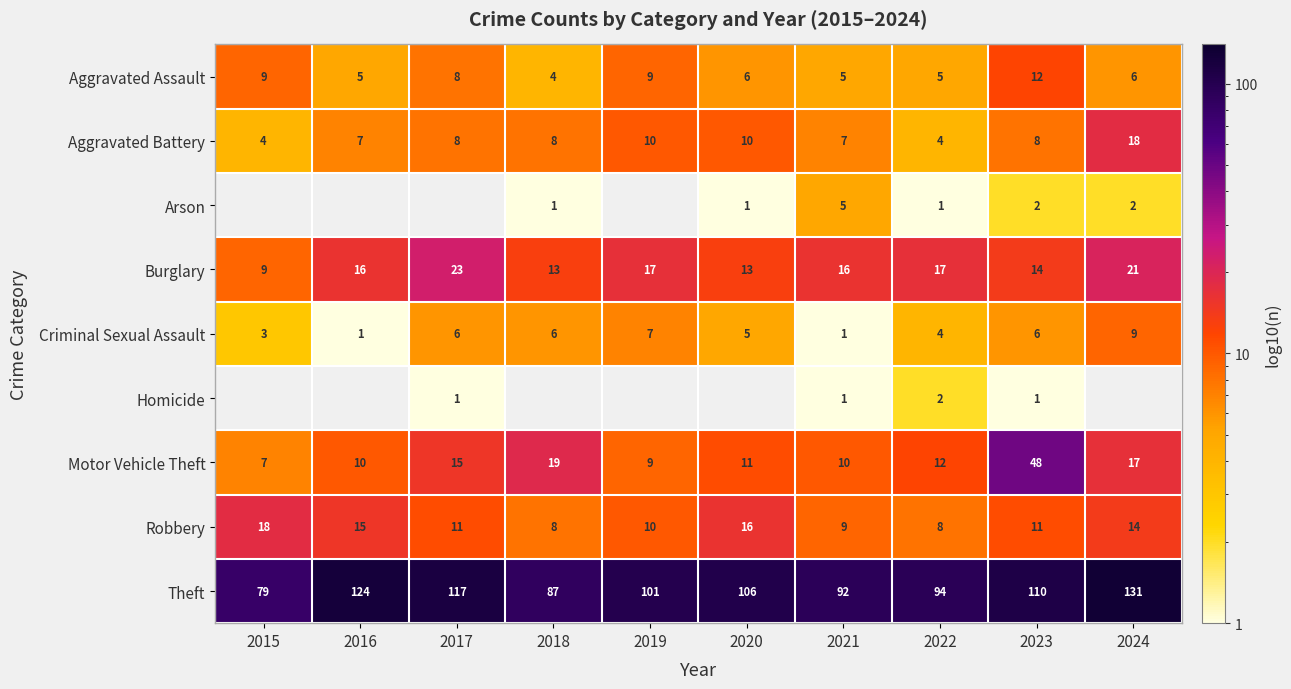

What is the difference between the maximum and minimum values in the Aggravated Battery series?

14